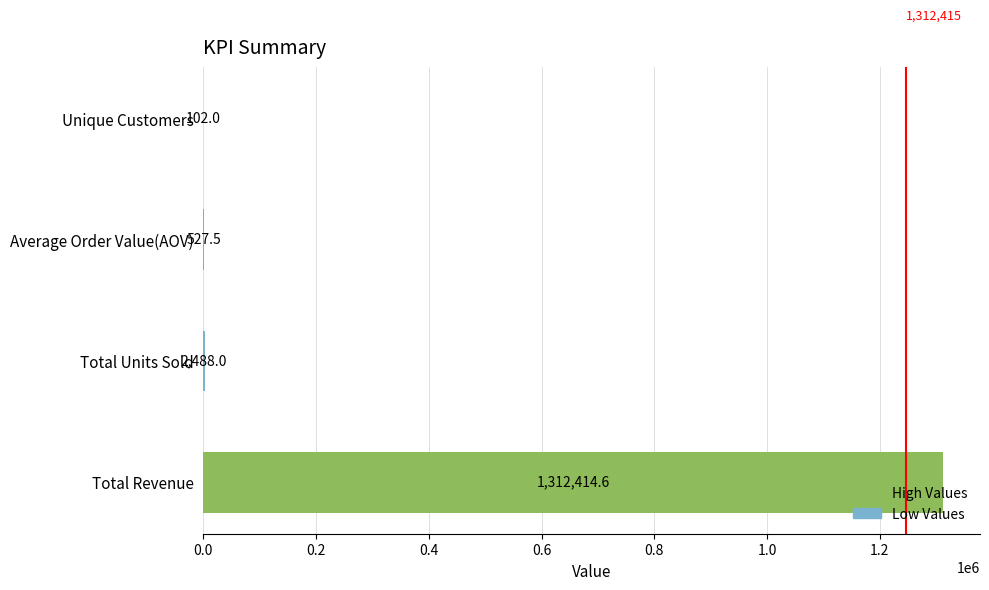

At which category does the chart reach its peak across all series?

Total Revenue